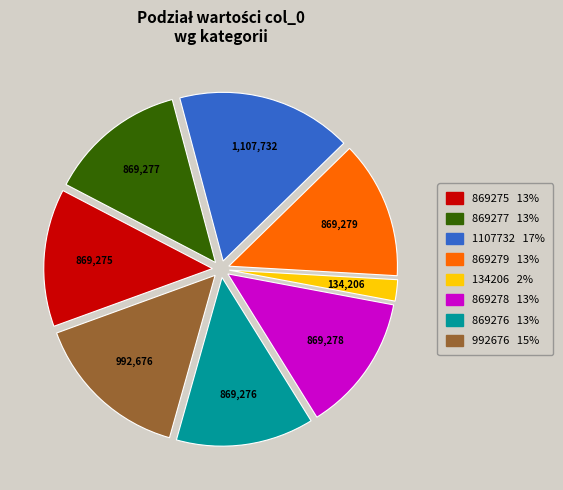

Do 134206 2% and 869277 13% together represent more than half of the pie?

No